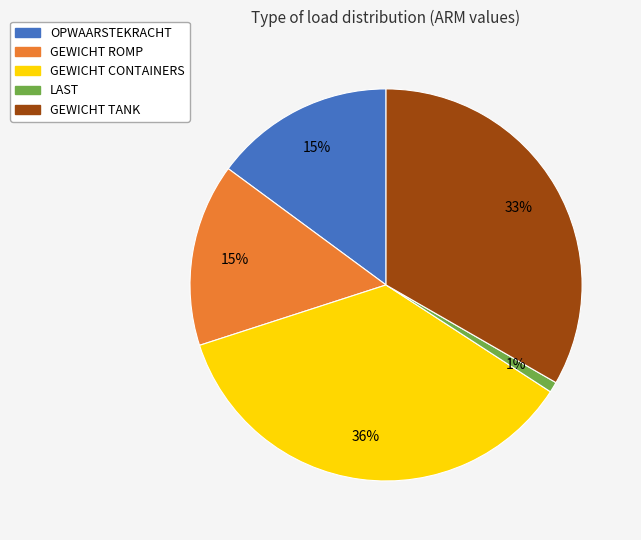

How many slices are in this pie chart?

5